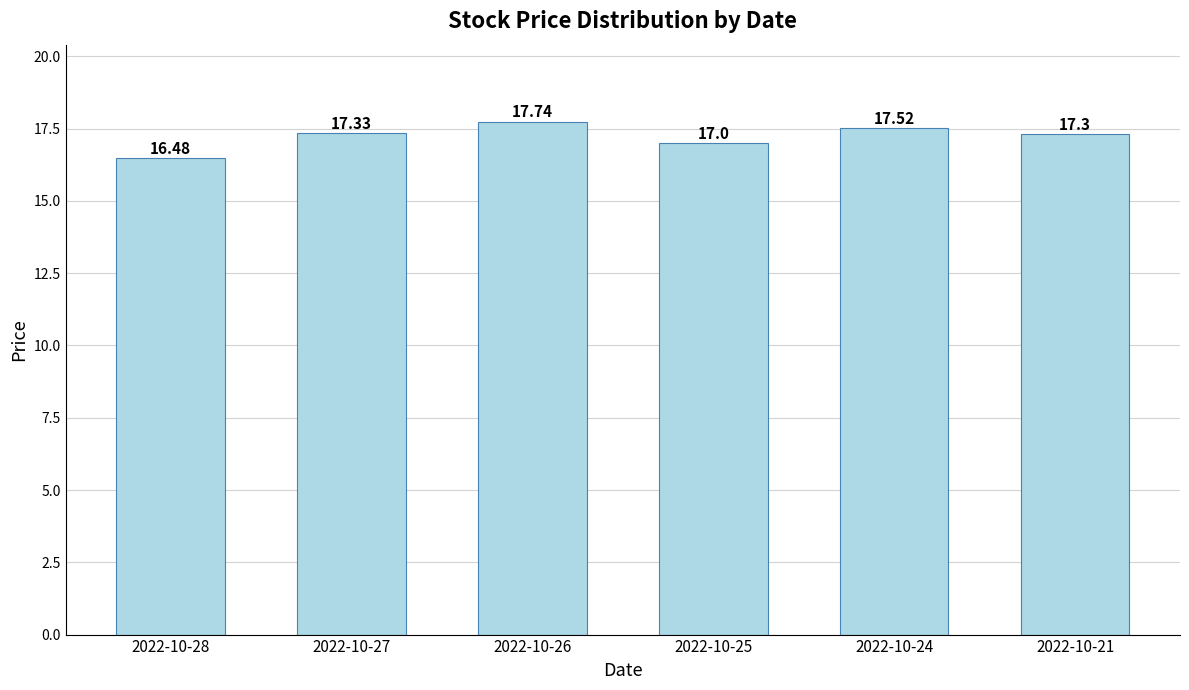

Which has a higher value, 2022-10-26 or 2022-10-28?

2022-10-26